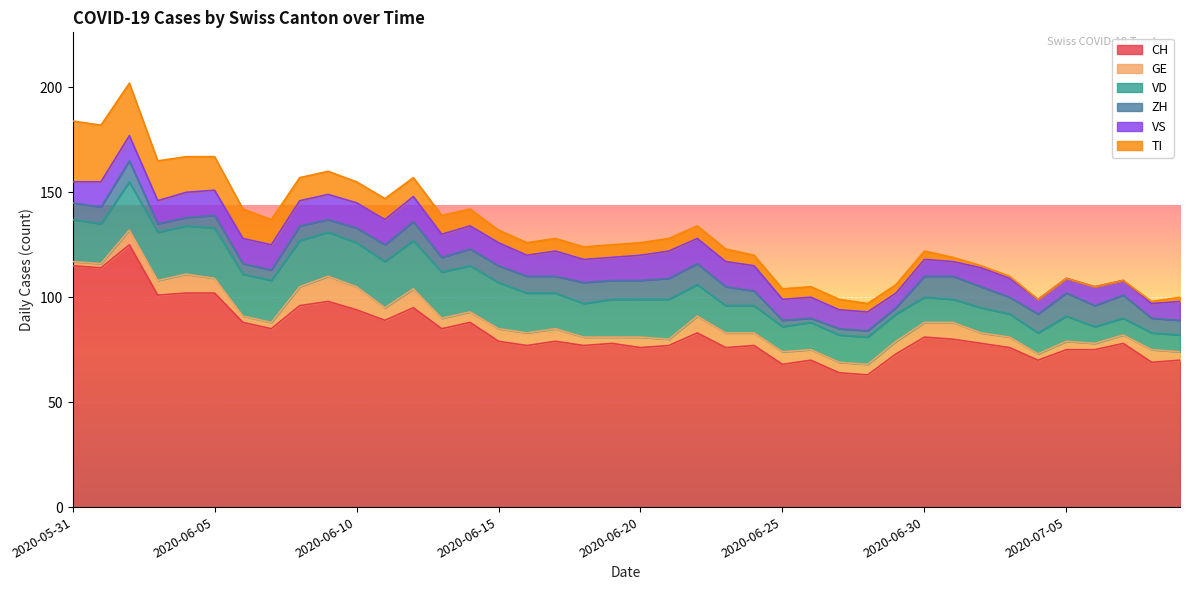

Which series has the largest range (max minus min)?

CH